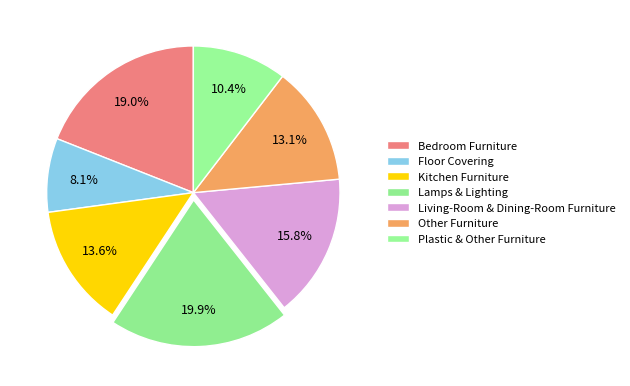

How many slices are in this pie chart?

7